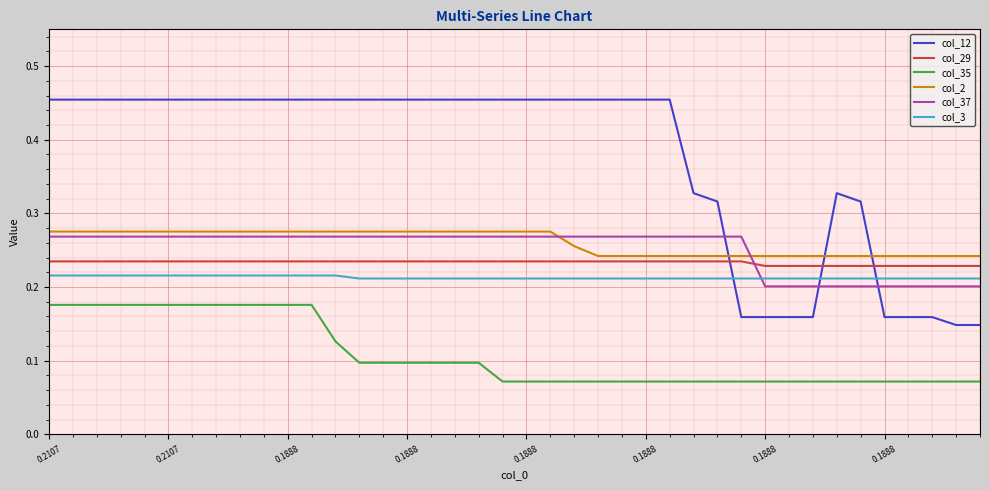

True or false: col_12 and col_2 intersect in this chart.

True